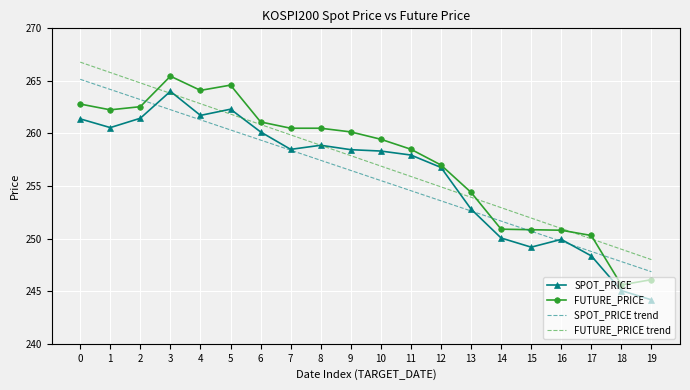

What is the total value across all series at 14?

1005.6